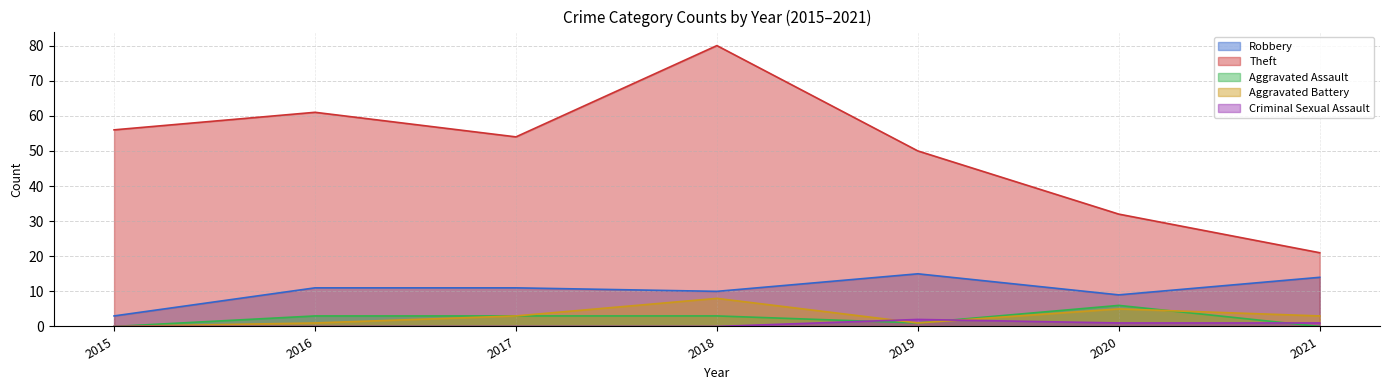

Which series has the largest range (max minus min)?

Theft